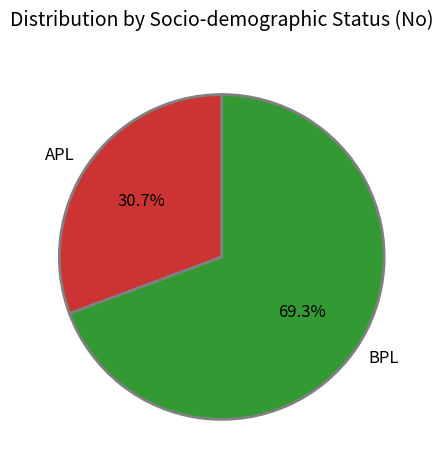

To the nearest percent, what portion does BPL represent?

69%